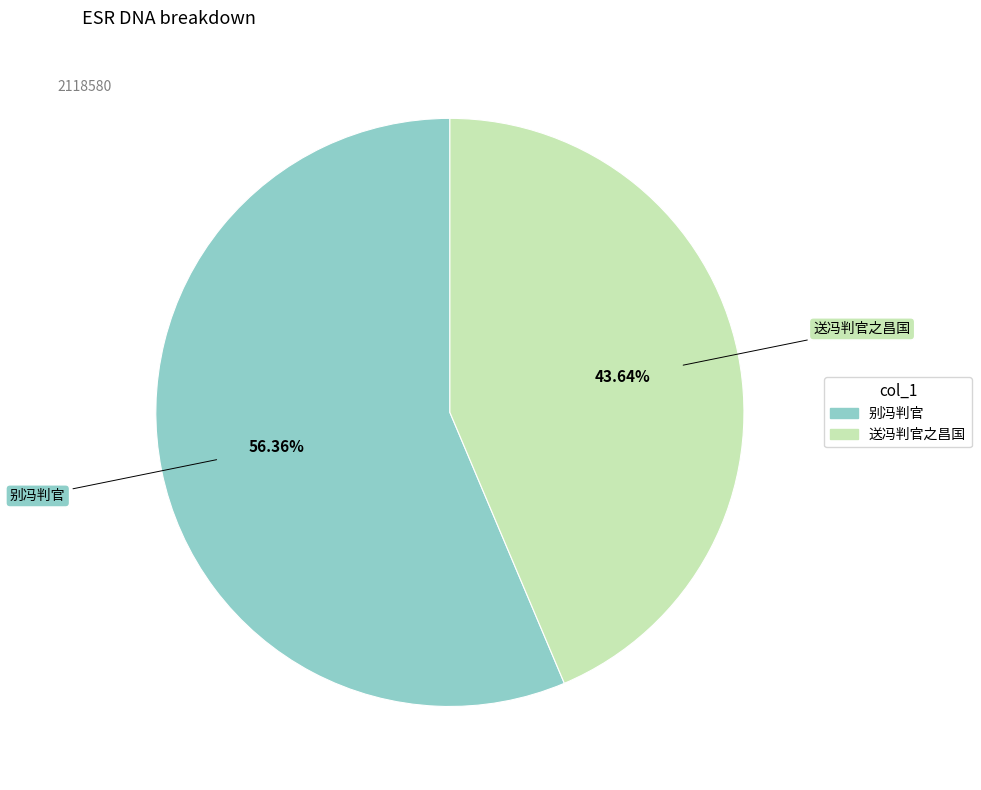

Does any single category account for the majority?

Yes